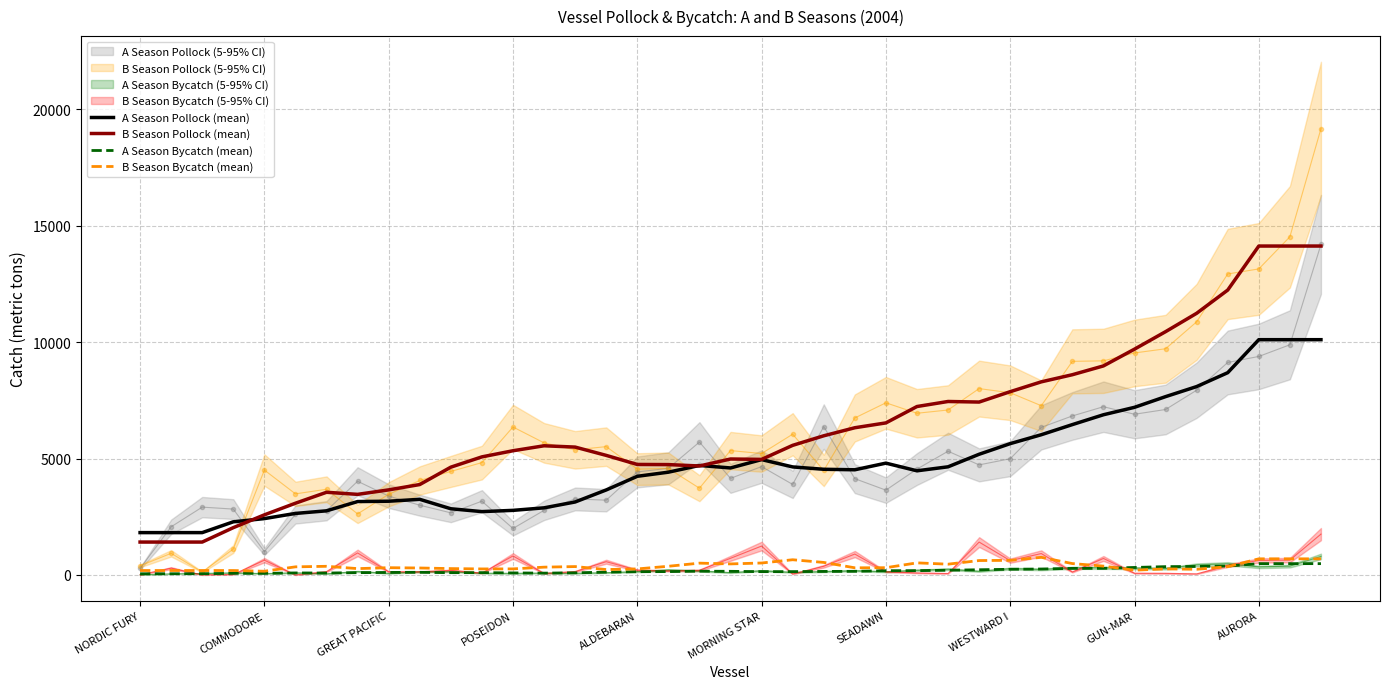

How many lines are shown in the chart?

4